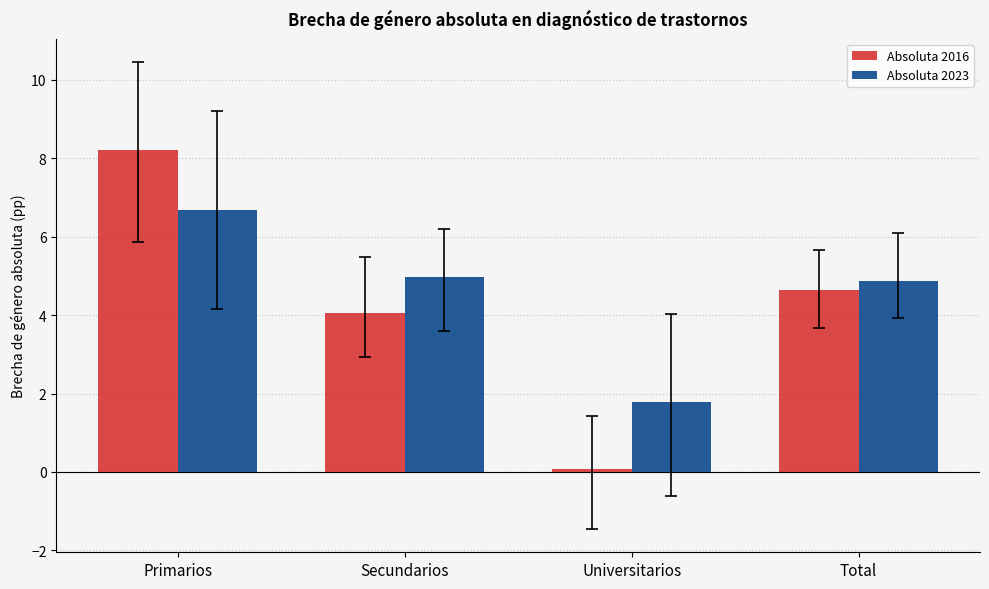

At Universitarios, list the series in order from smallest to largest.

Absoluta 2016, Absoluta 2023